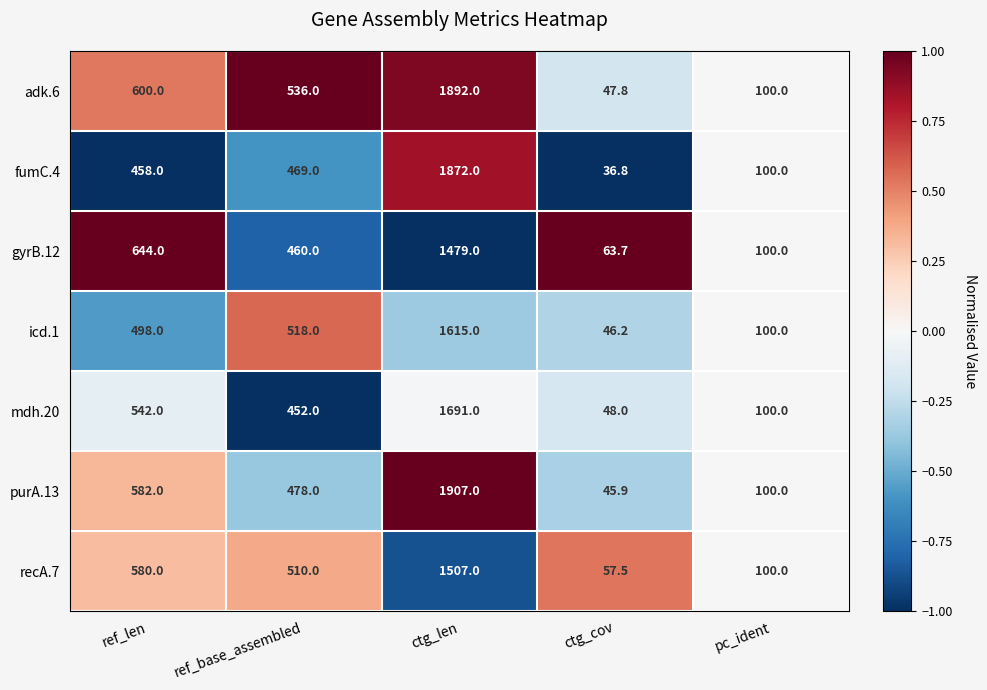

Which series has the largest total across all categories?

adk.6